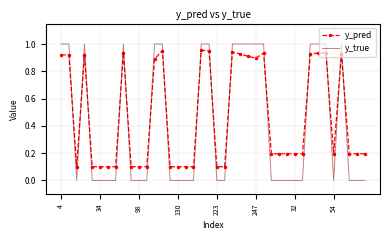

Rank the series by their average value, from lowest to highest.

y_true, y_pred